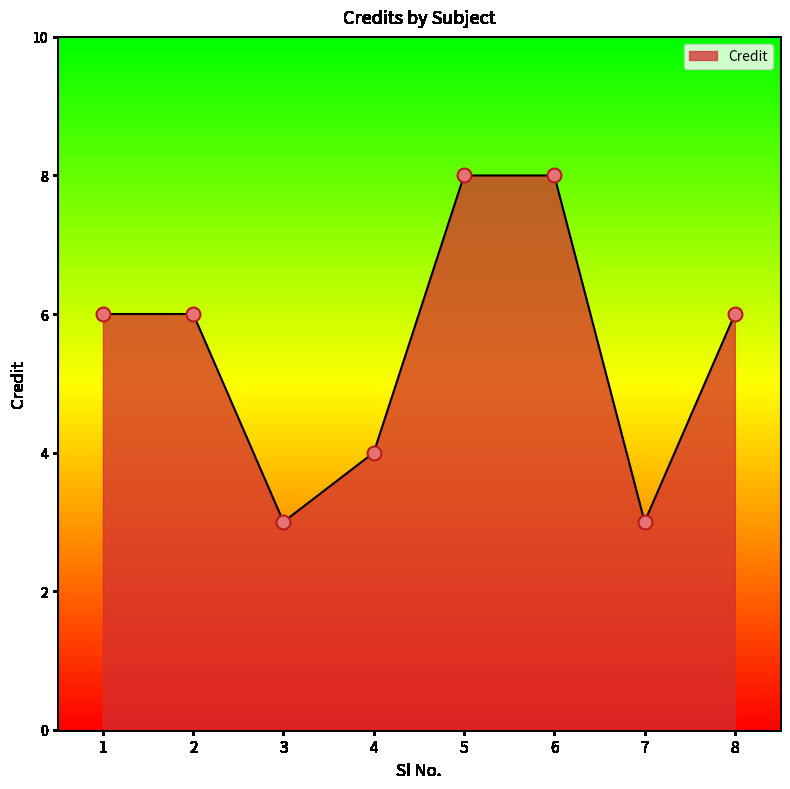

What is the ratio of the value at 2 to the value at 8?

1.0